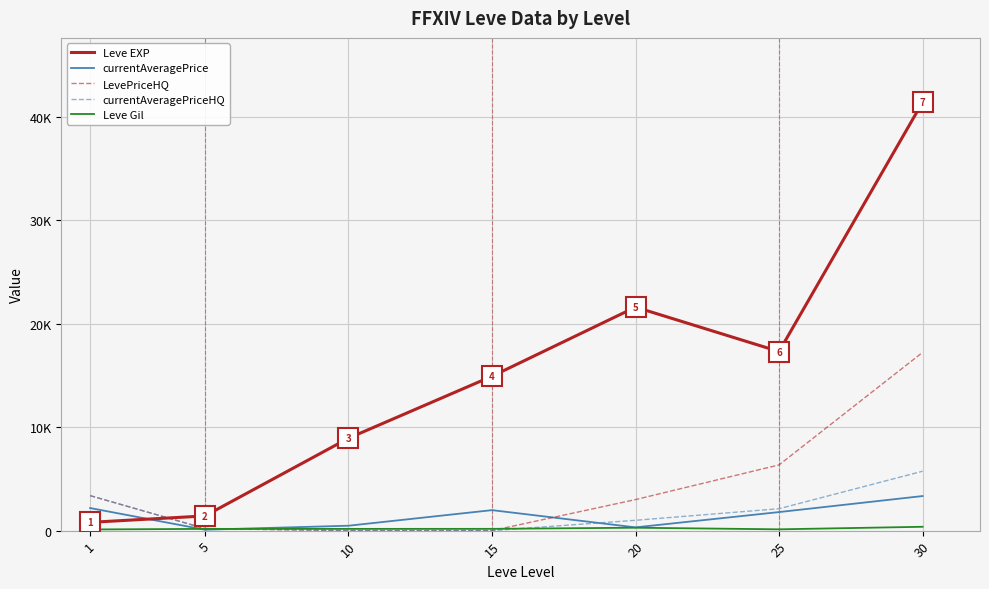

The currentAveragePrice series shows 3341.6 at 30. True or false?

True